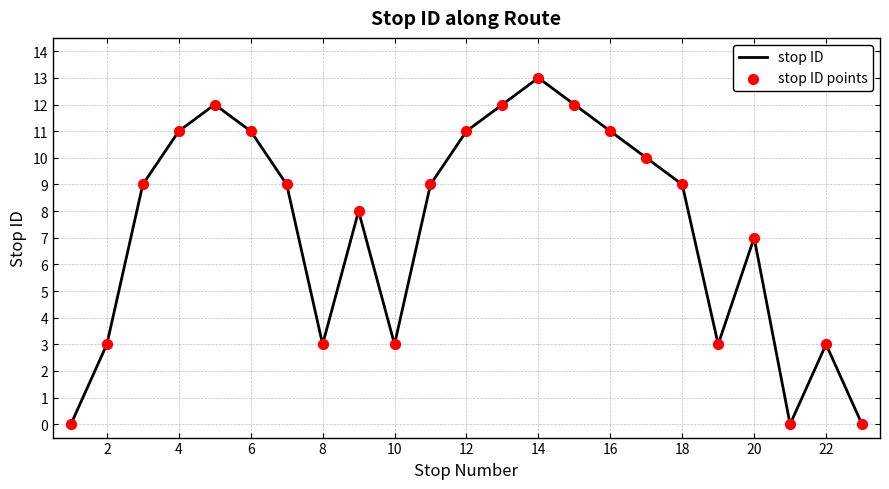

What is the maximum value shown in the chart?

13